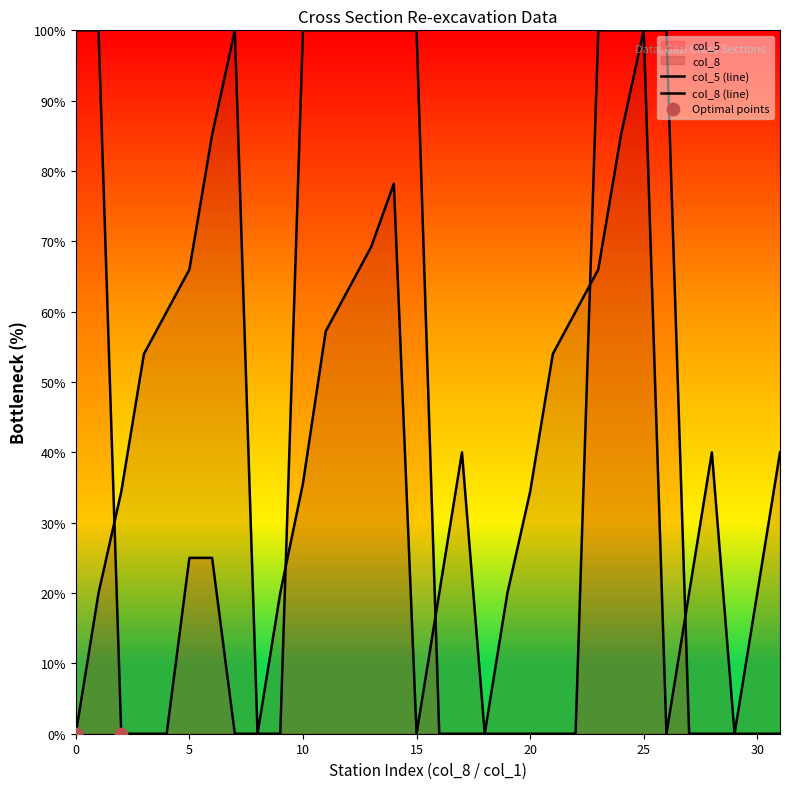

At how many categories does at least one series exceed 58?

17